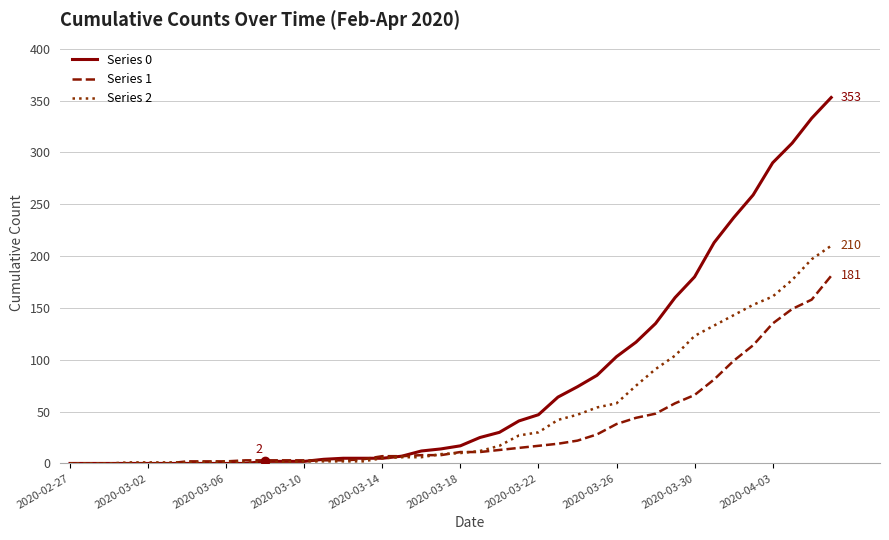

What is the maximum value shown in the chart?

353